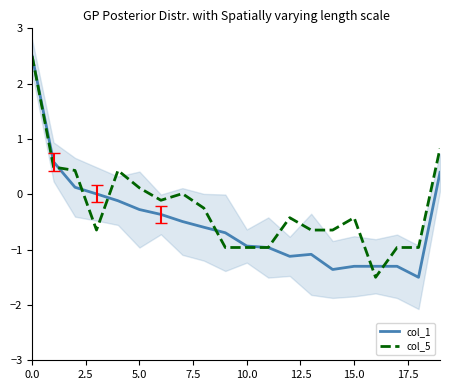

Does the chart have visible grid lines?

No